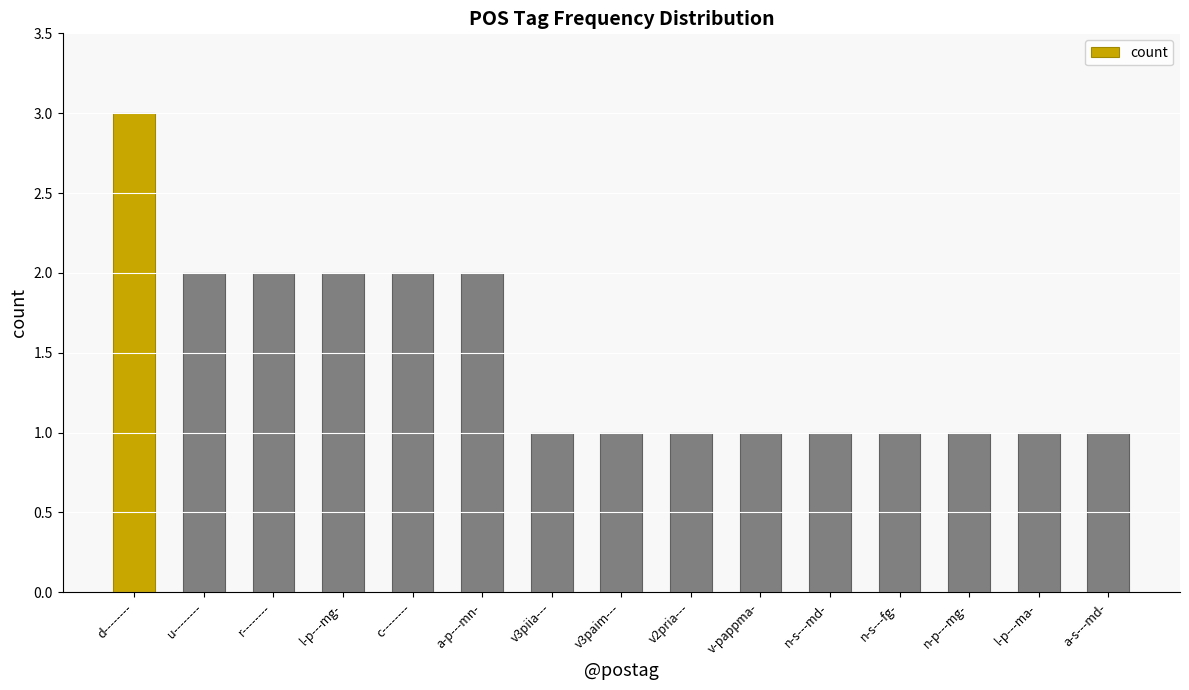

At which category does the chart reach its peak across all series?

d--------